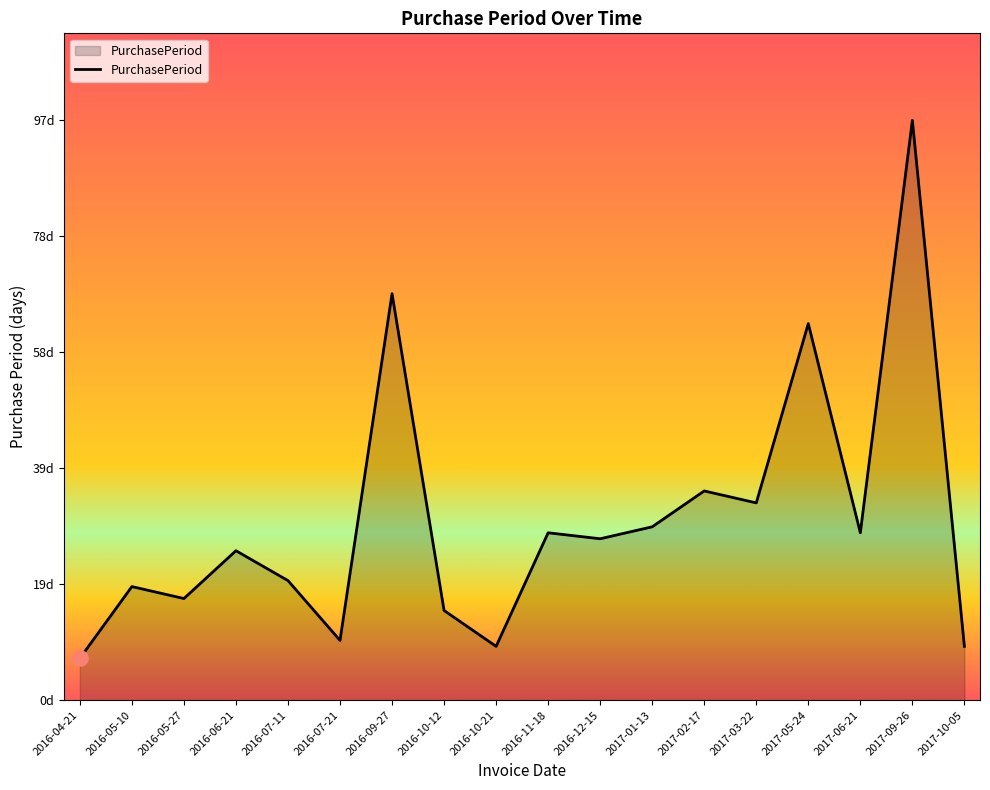

What is the change in value from 2016-05-10 to 2016-07-21?

-9